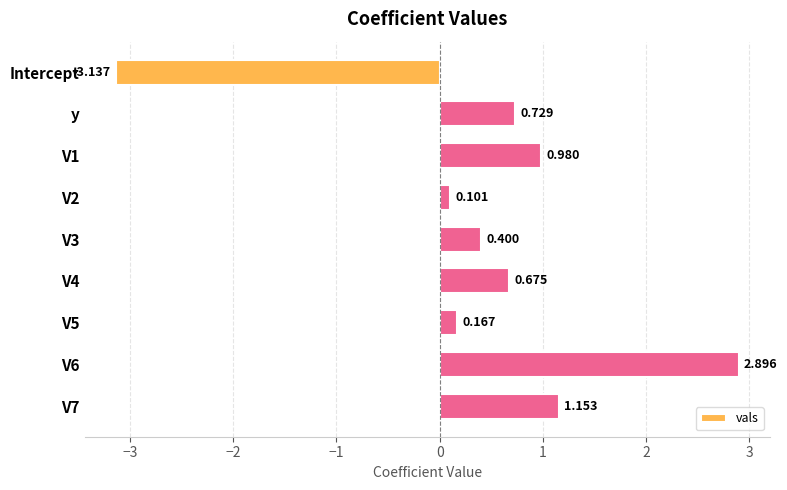

Rank the categories by value from highest to lowest.

V6, V7, V1, y, V4, V3, V5, V2, Intercept